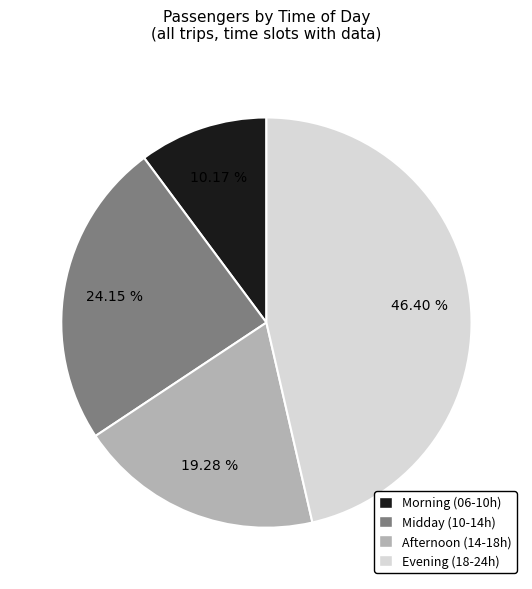

To the nearest percent, what is the average slice percentage?

25%